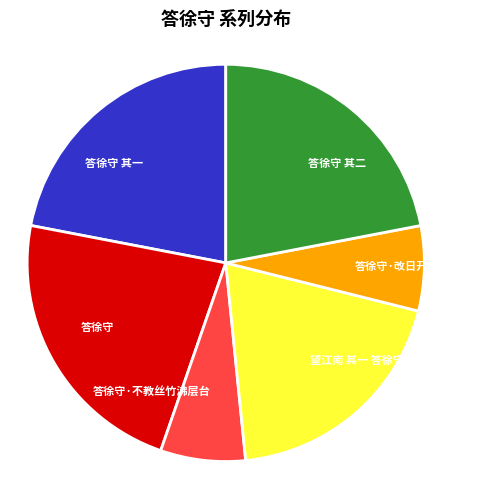

How many segments does this pie chart have?

6